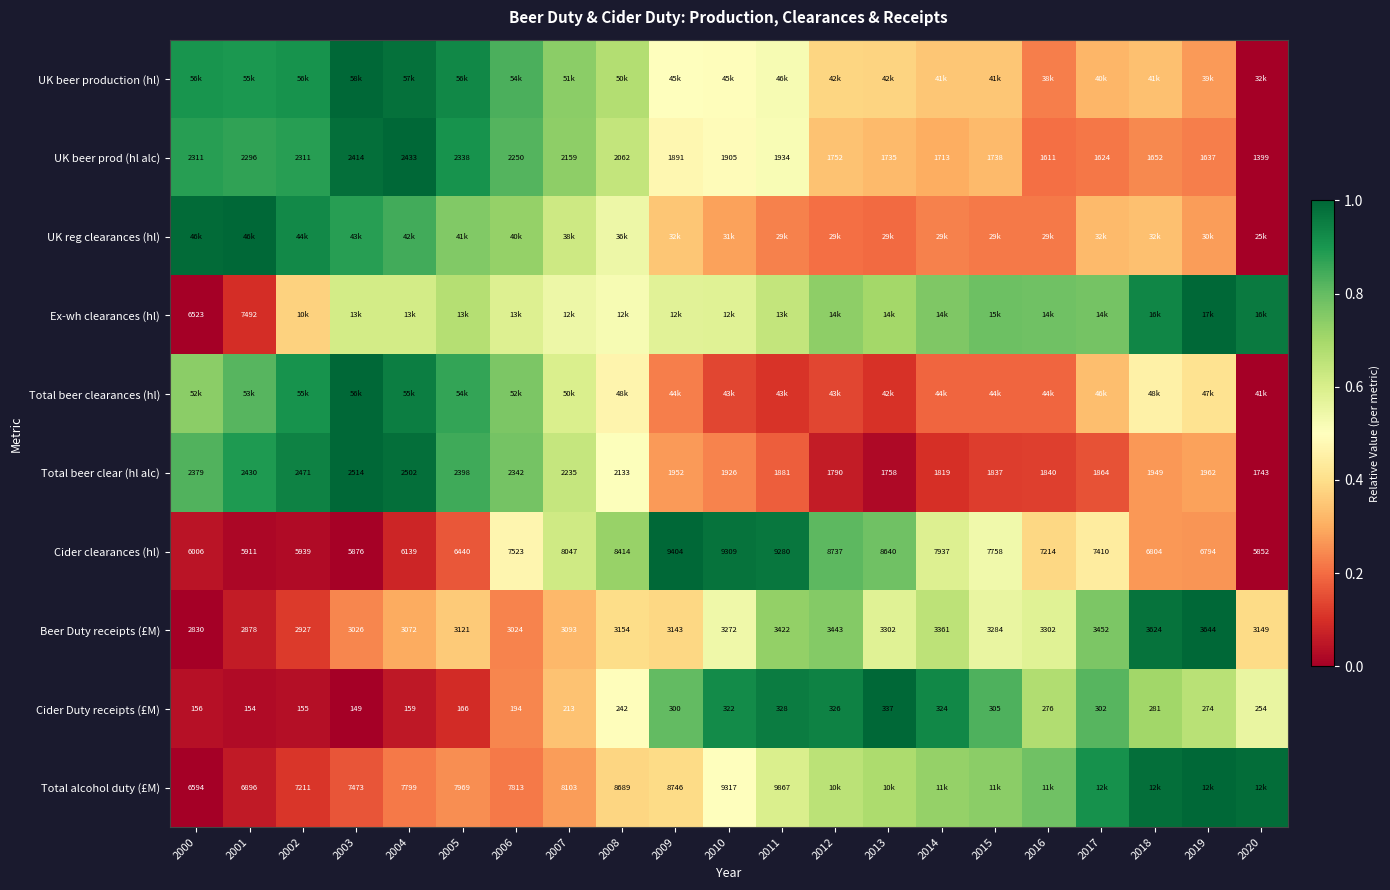

What is the total value across all series at 2019?

5.4